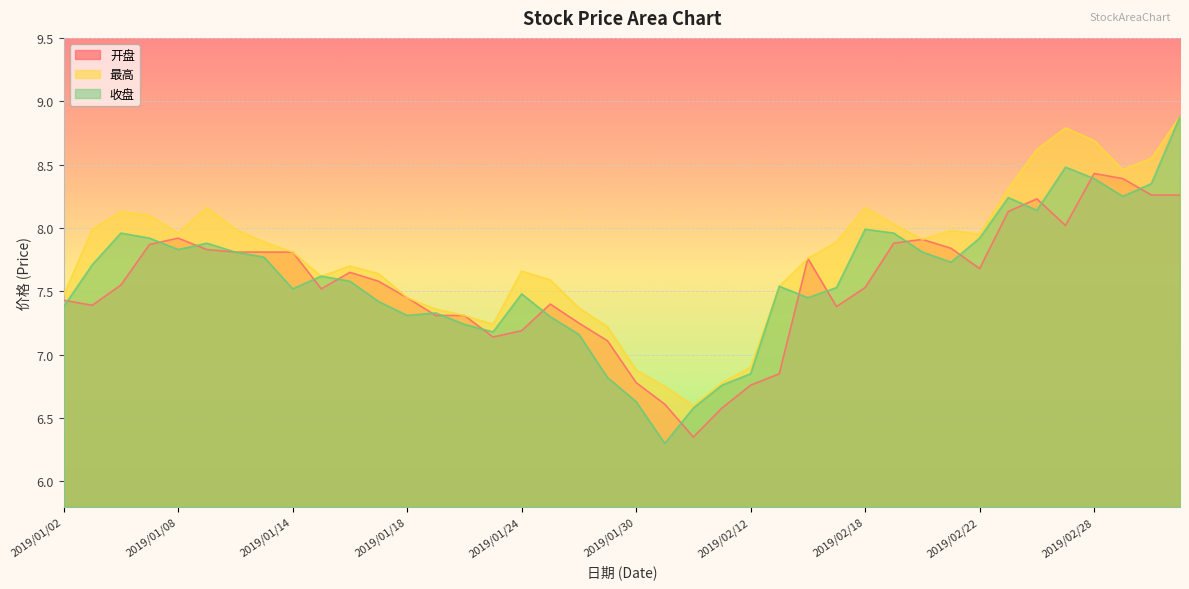

How many values in the 开盘 series exceed 7?

34